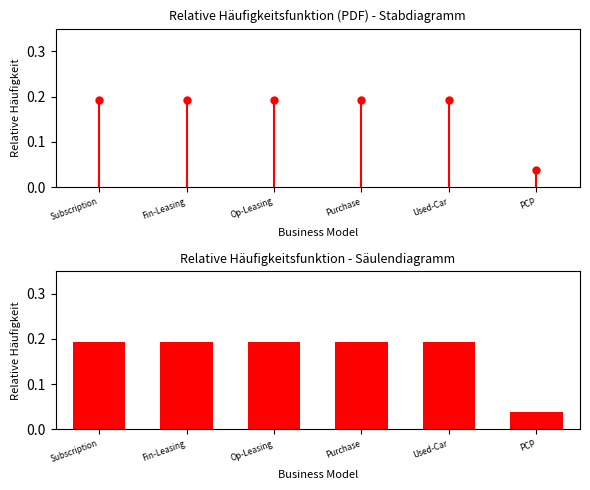

How many values are between 0 and 1?

6